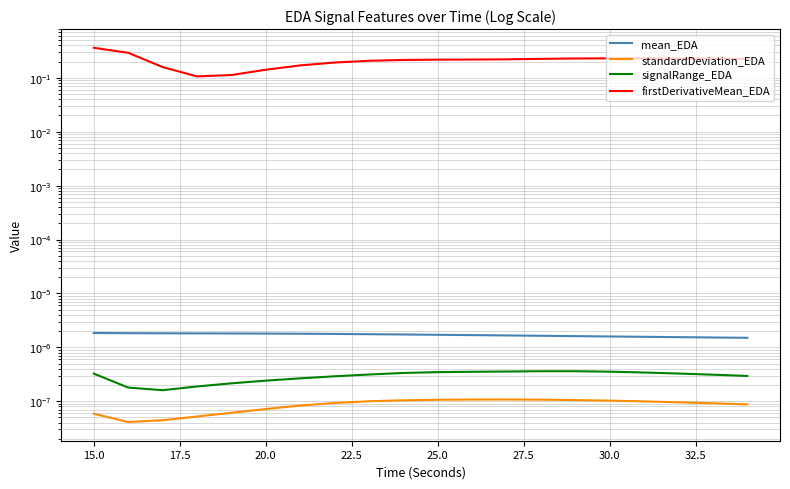

How many distinct data groups are displayed?

4